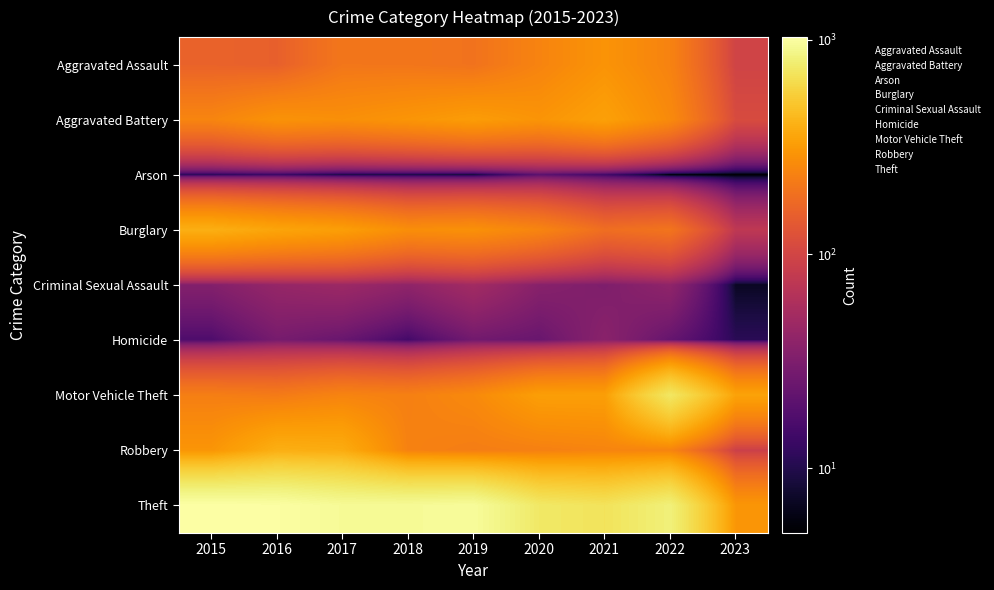

What is the smallest value displayed?

5